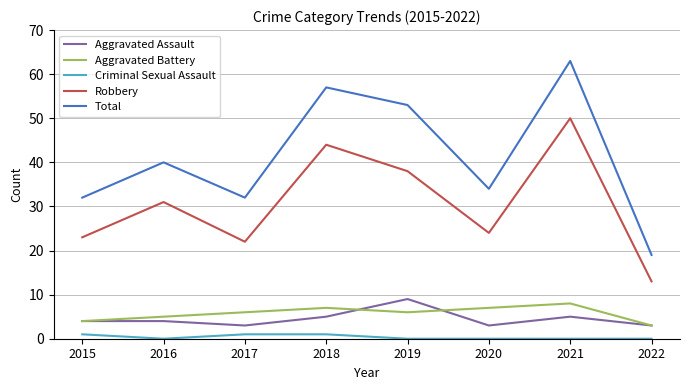

Which series has the largest range (max minus min)?

Total